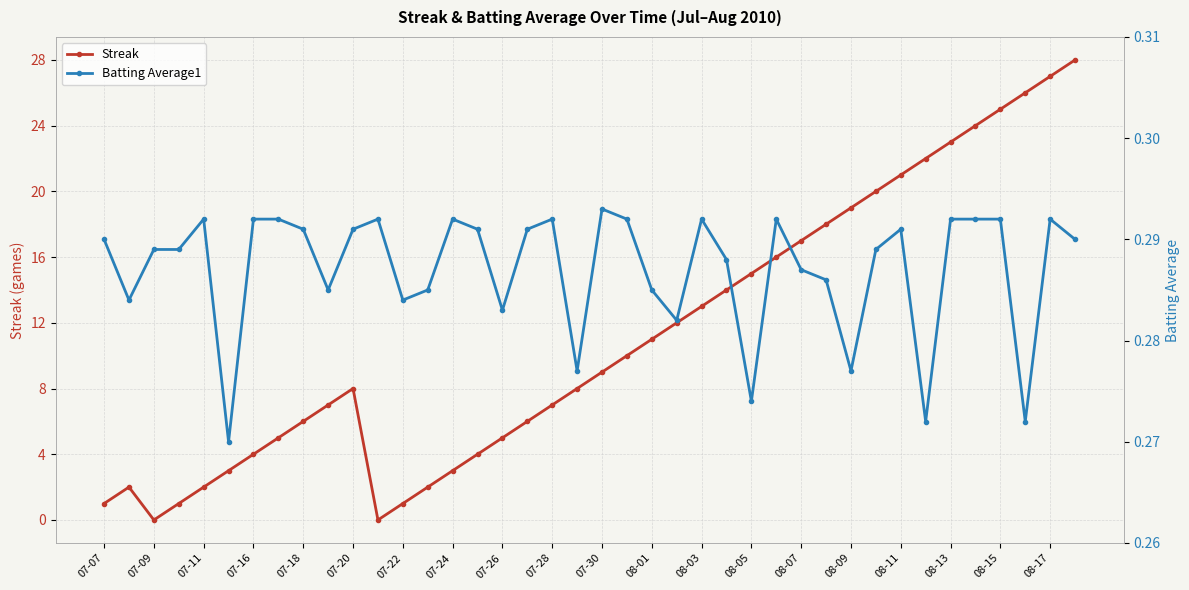

What is the maximum value for Streak?

28